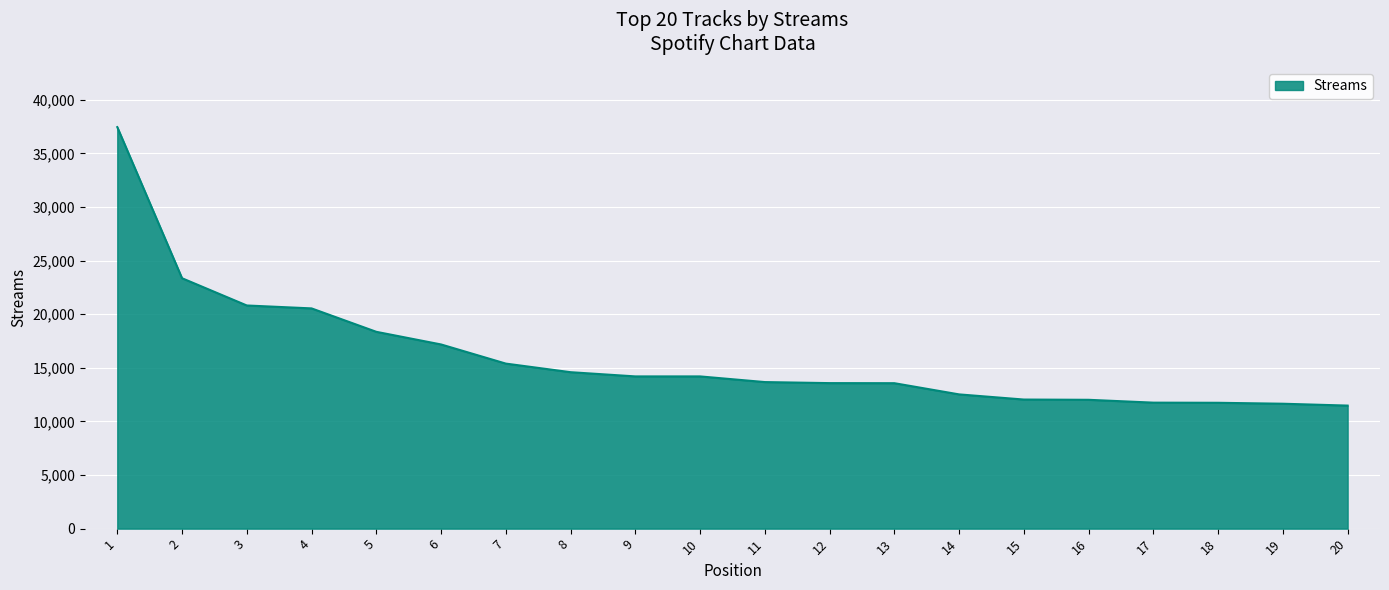

Between 4 and 20, which is larger?

4